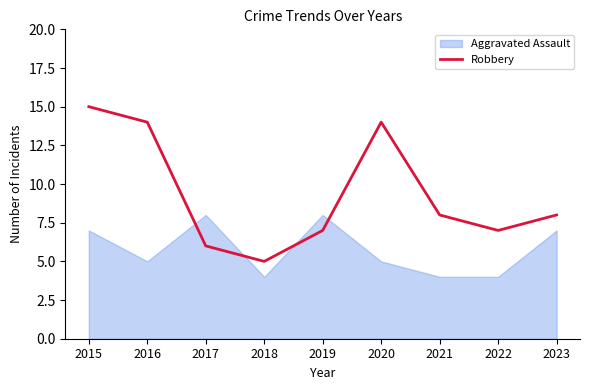

Rank the categories by value from lowest to highest.

2018, 2017, 2019, 2022, 2021, 2023, 2016, 2020, 2015